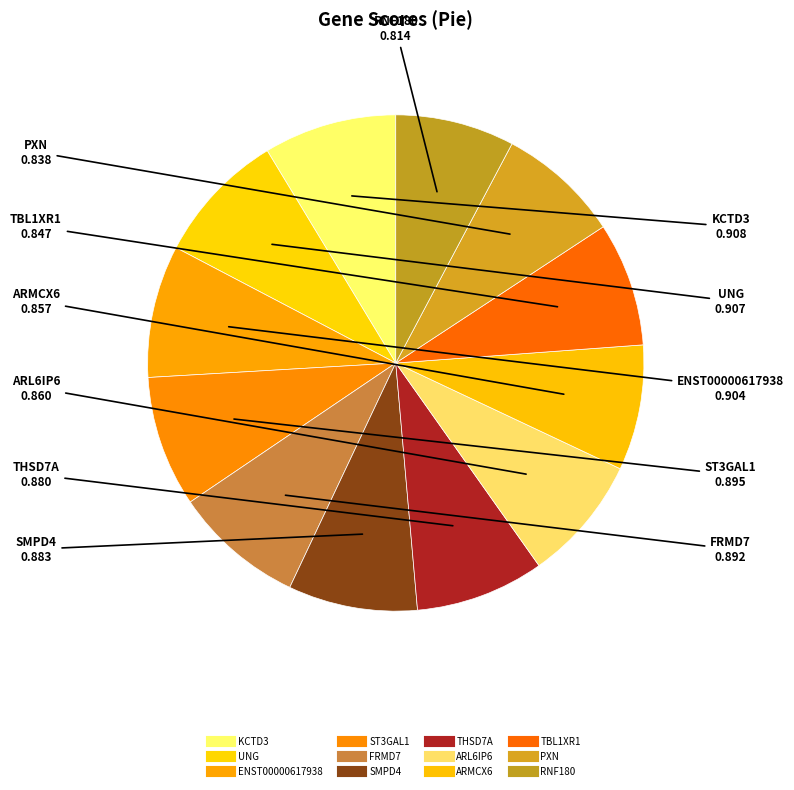

How many segments does this pie chart have?

12